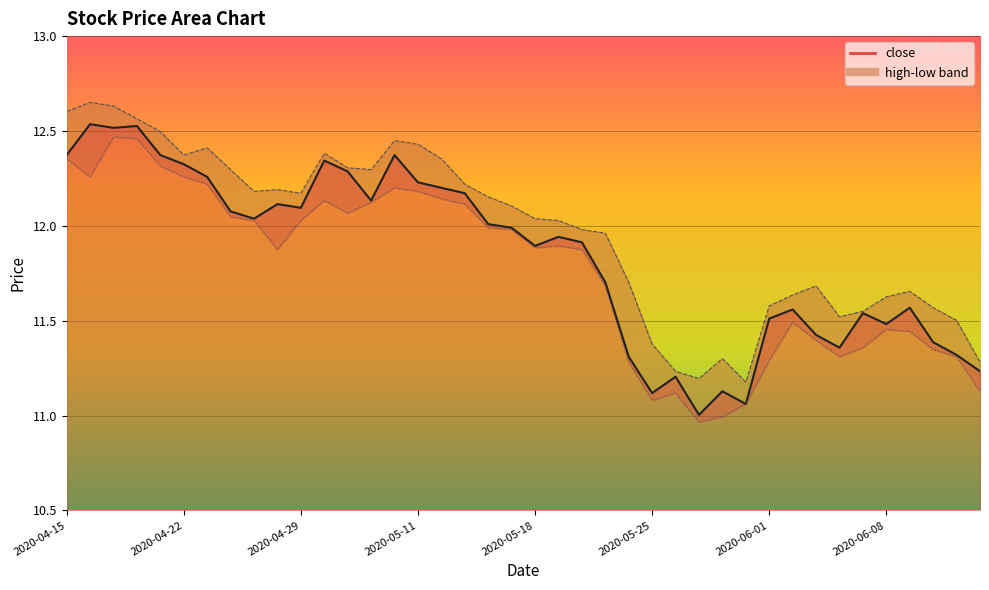

At which label is high closest to 11?

2020-05-29